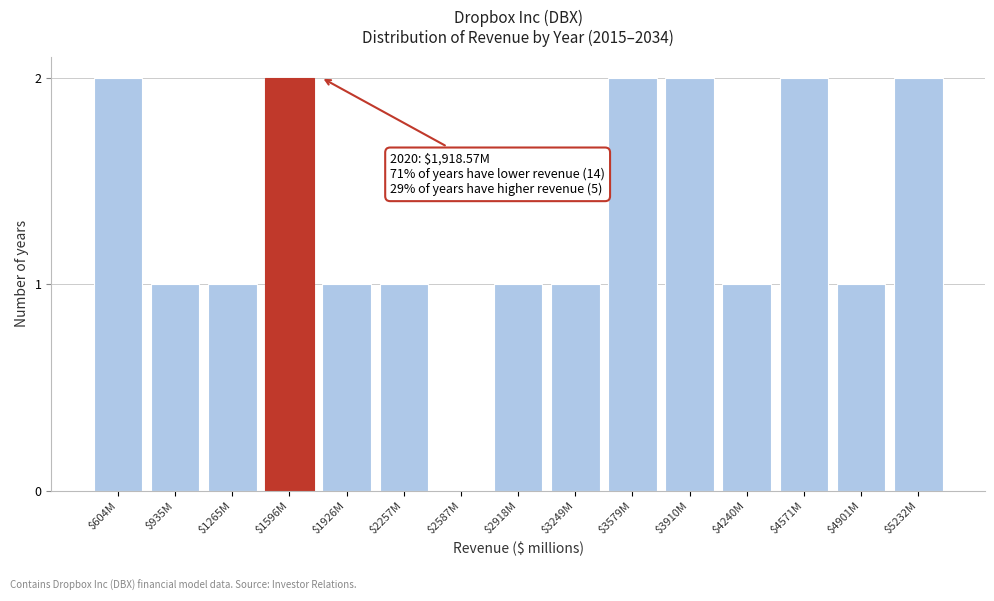

The chart shows a value of 1 at $935M. True or false?

True